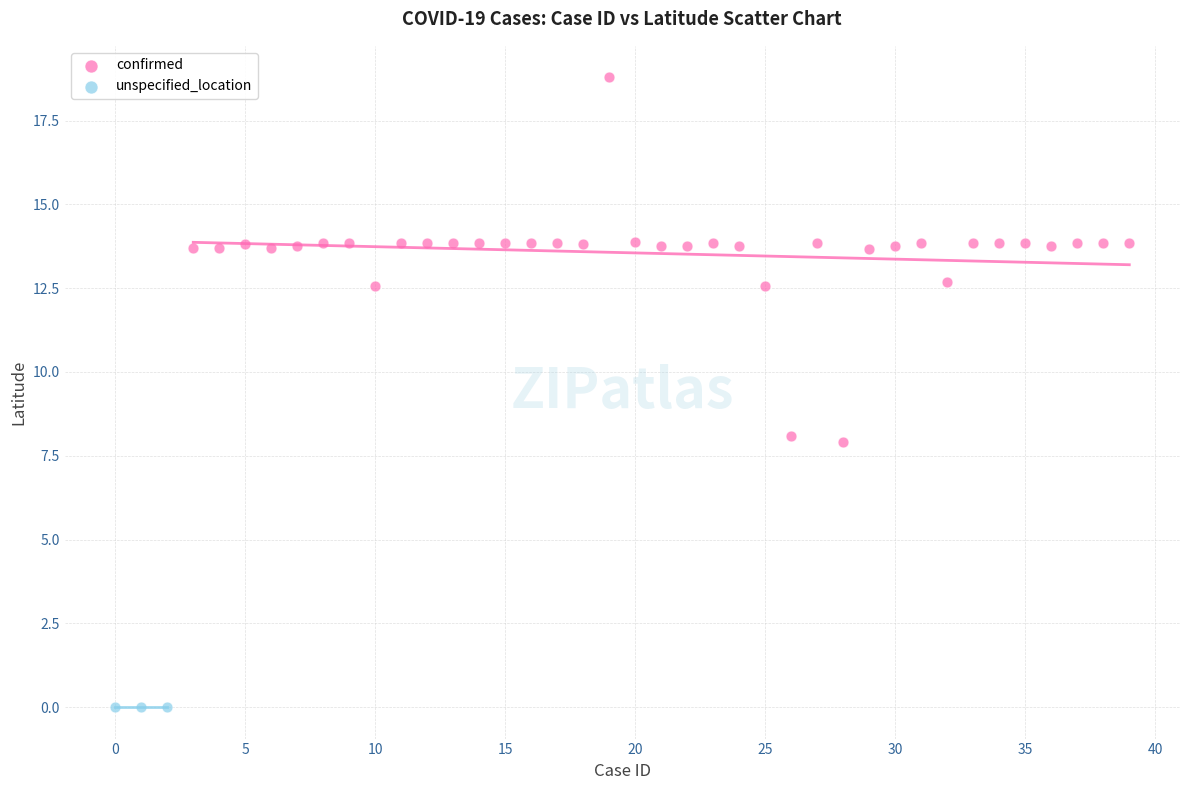

Which series reaches the minimum Y coordinate?

unspecified_location